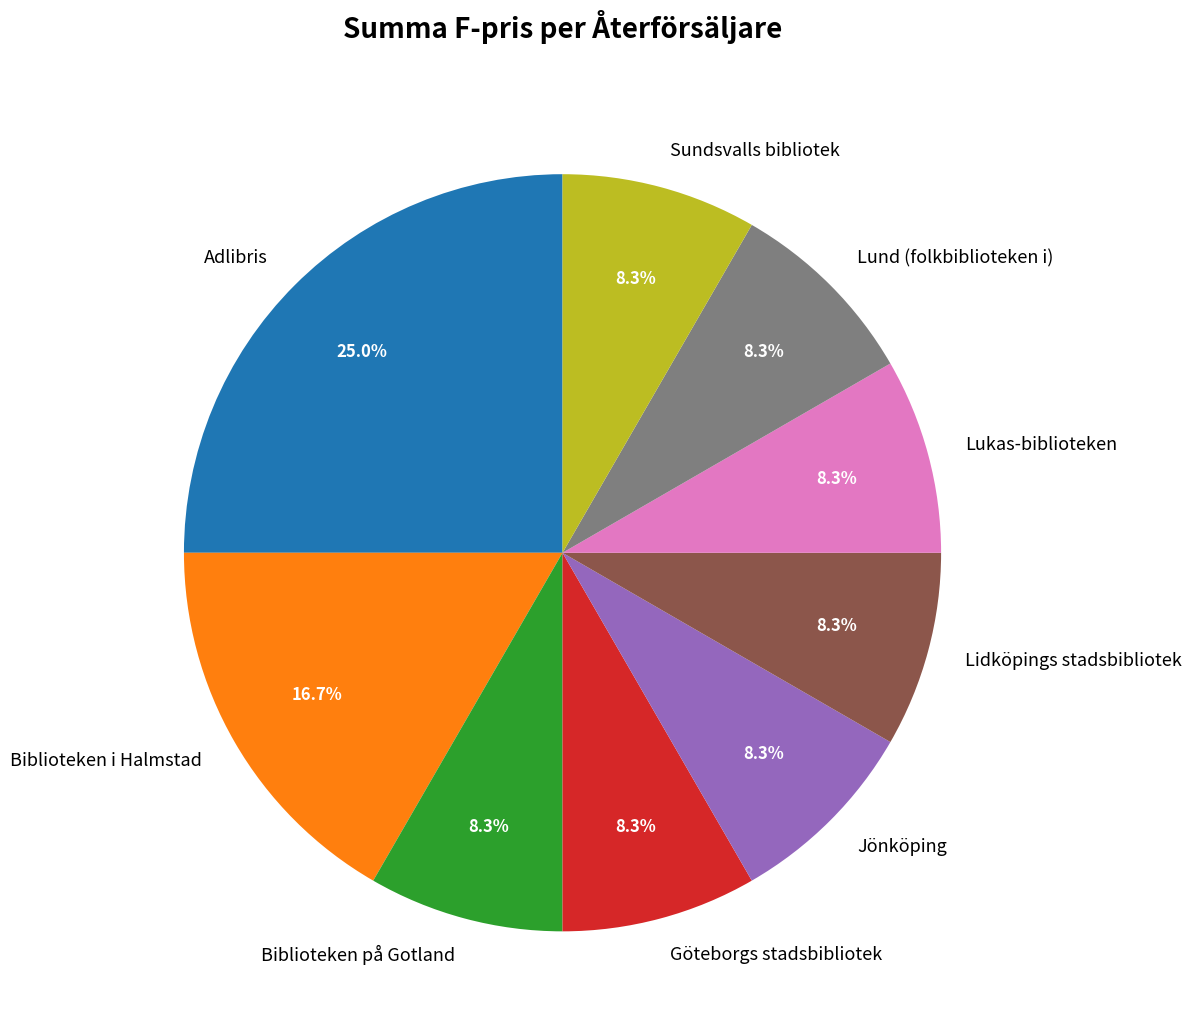

Is there any slice that represents more than half of the pie?

No